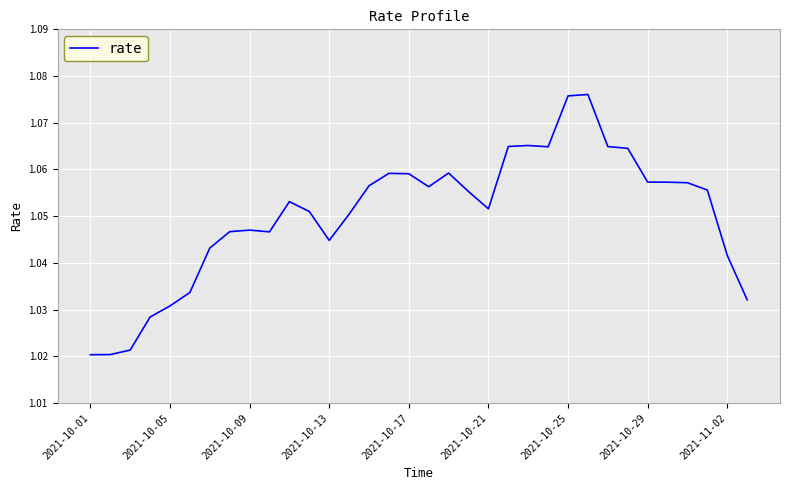

Count the values in the range 1 to 2.

34